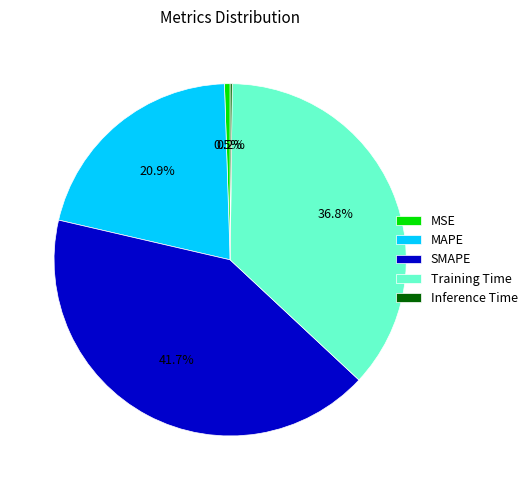

To the nearest percent, what portion does SMAPE represent?

42%